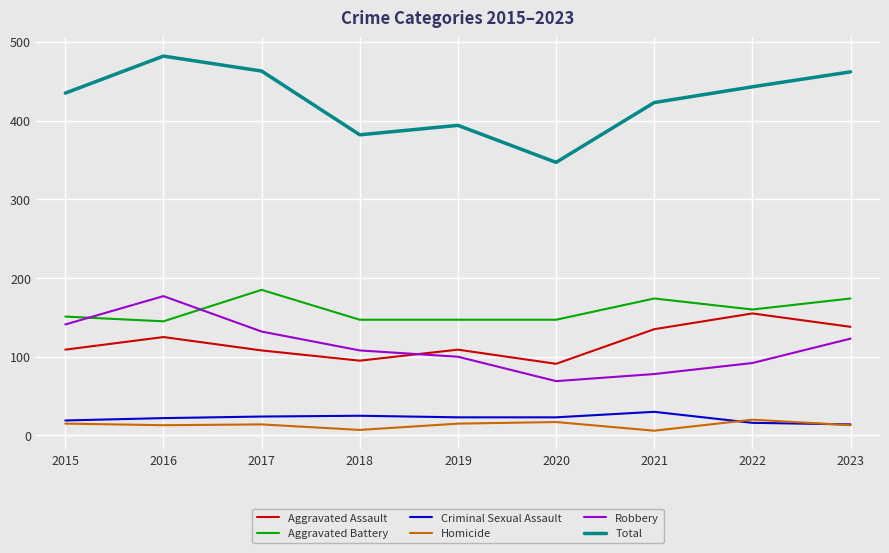

The Total series shows 705 at 2023. True or false?

False